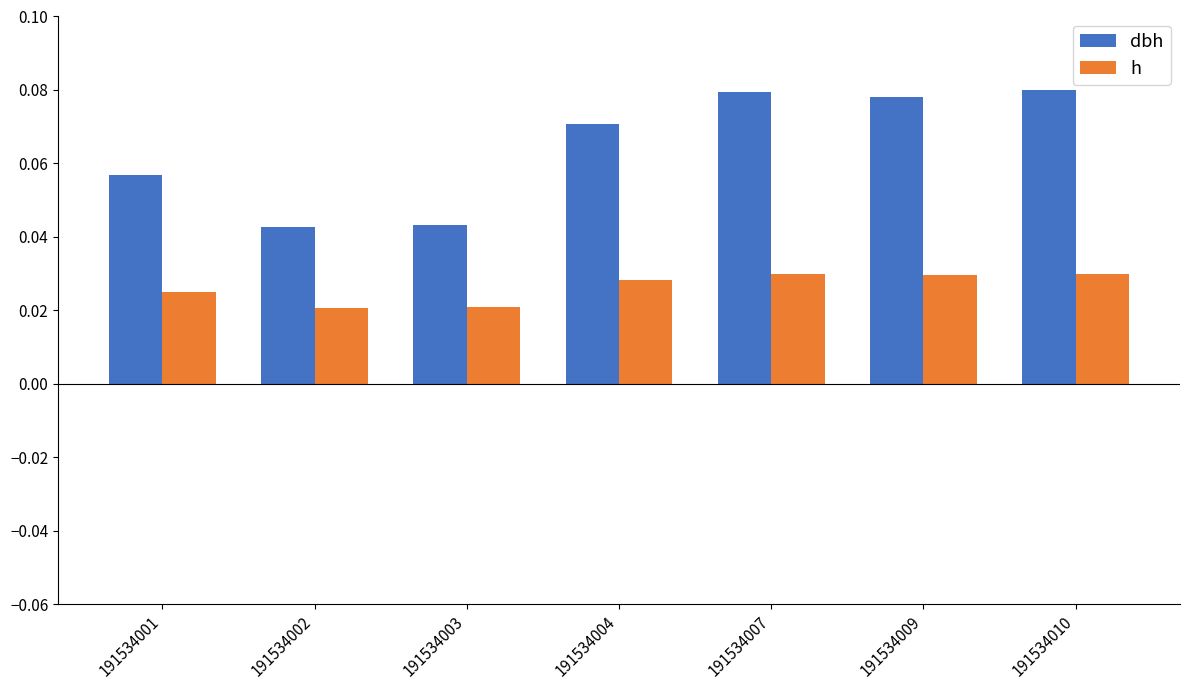

Rank the series at 191534010 from highest to lowest value.

dbh, h